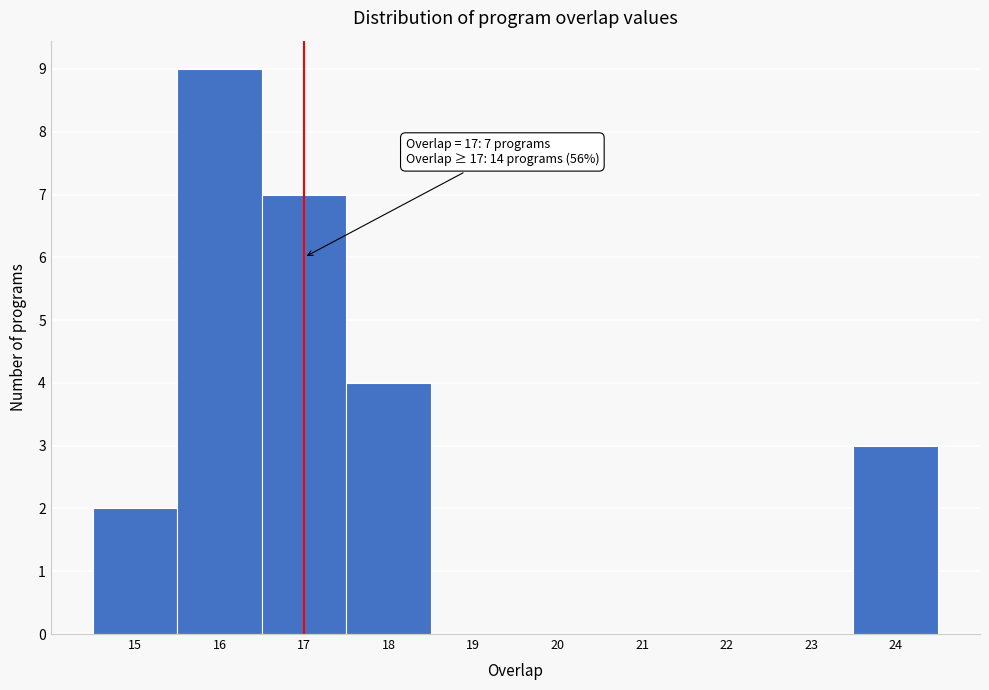

Over which range of the x-axis is the bar tallest?

15.5 to 16.5